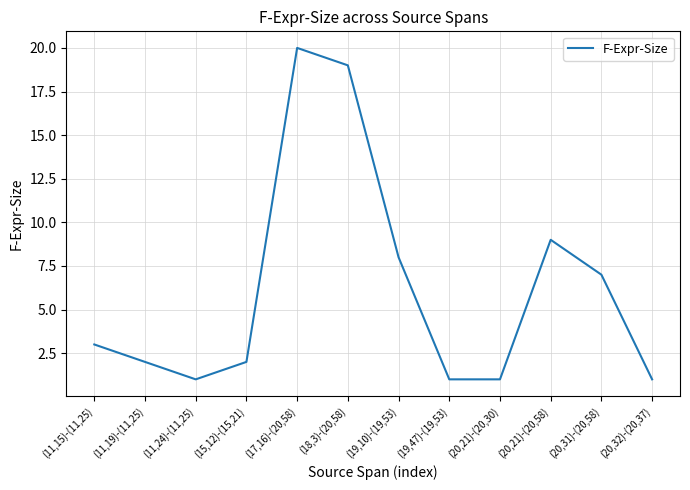

True or false: the data shows 2 at (15,12)-(15,21).

True